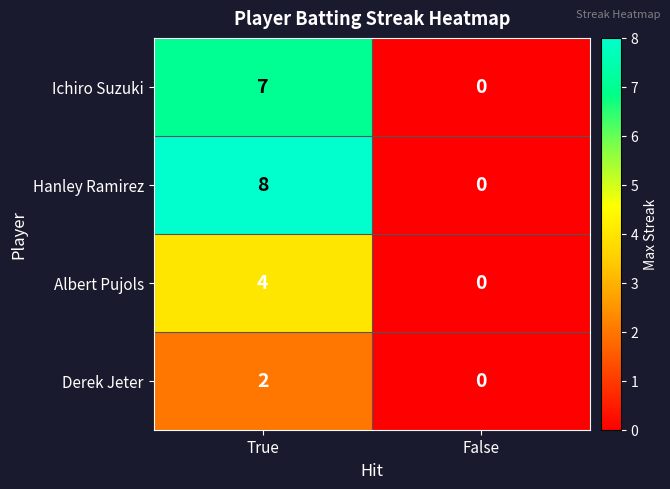

What is the maximum value for Hanley Ramirez?

8